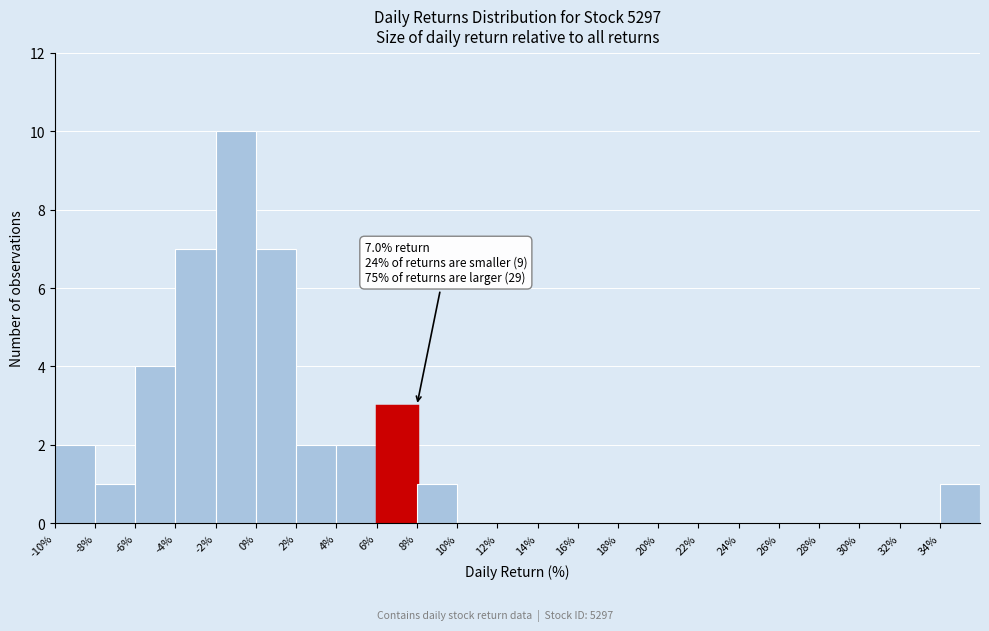

Over which range of the x-axis is the bar tallest?

-2 to 0